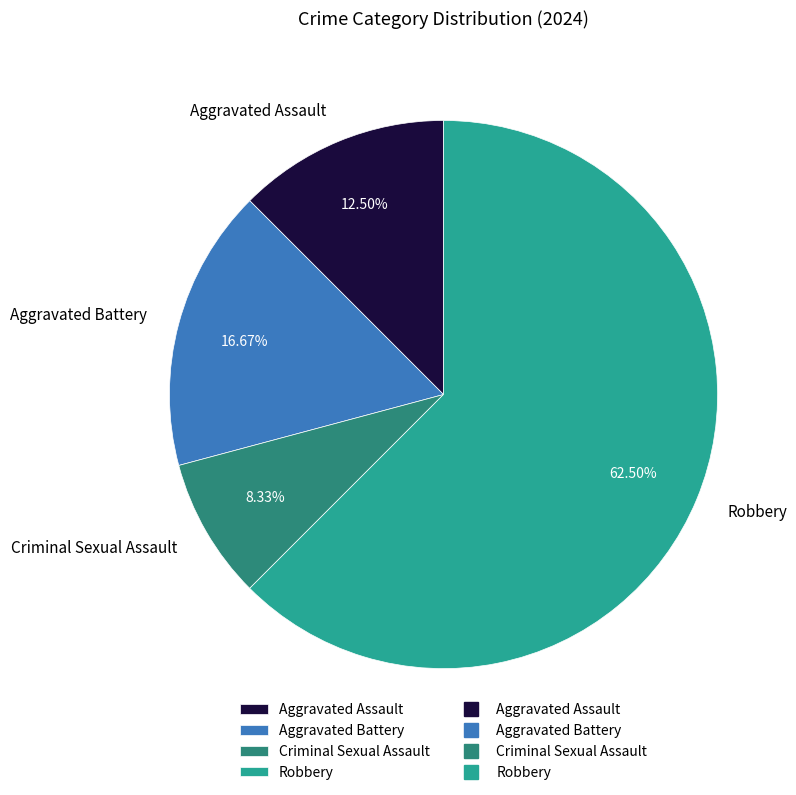

Is the sum of Robbery and Aggravated Assault greater than half?

Yes